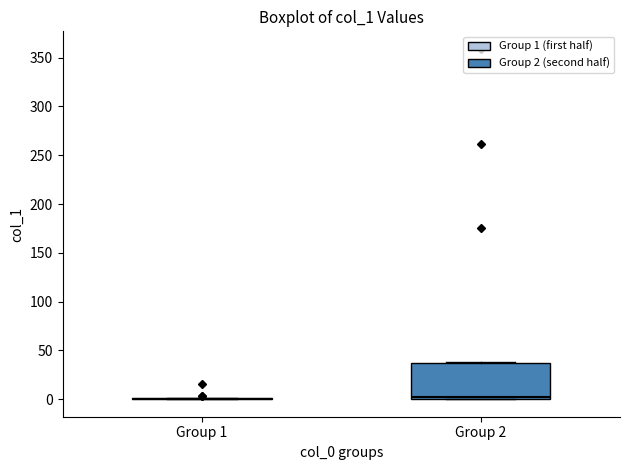

Where does the median line of the box for Group 2 sit on the y-axis? The values are not printed on the chart, so give them approximately, as read against the axis.

5